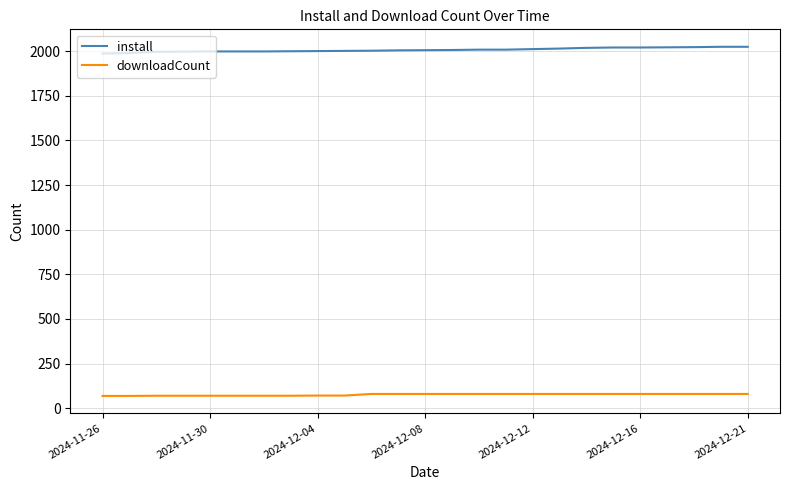

What is the smallest value displayed?

69